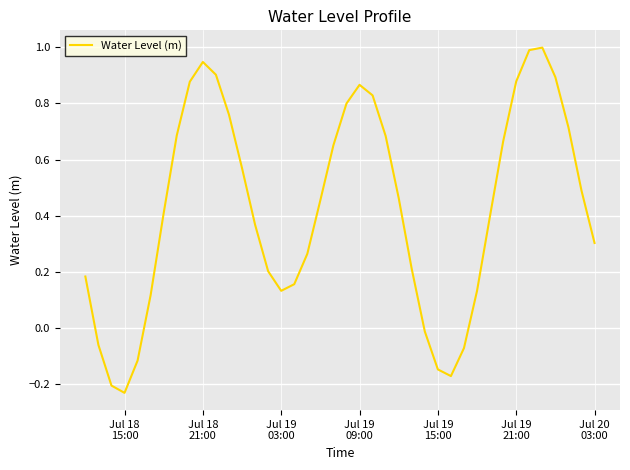

What is the difference between the maximum and minimum values?

1.2